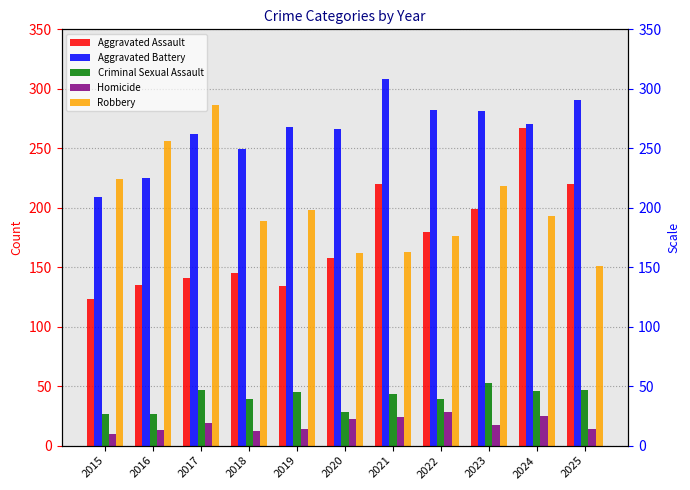

What is the value of the Robbery bar at the 10th from the left?

193